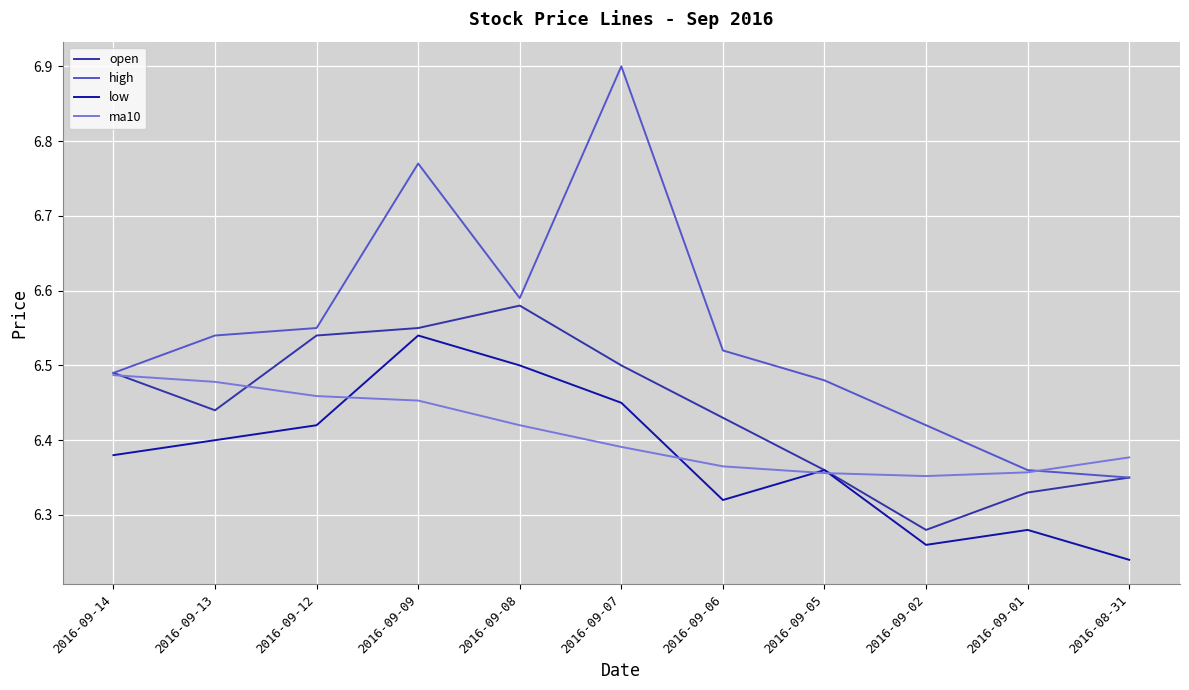

Is the value of open at 2016-09-05 greater than the value of ma10 at 2016-09-02?

Yes